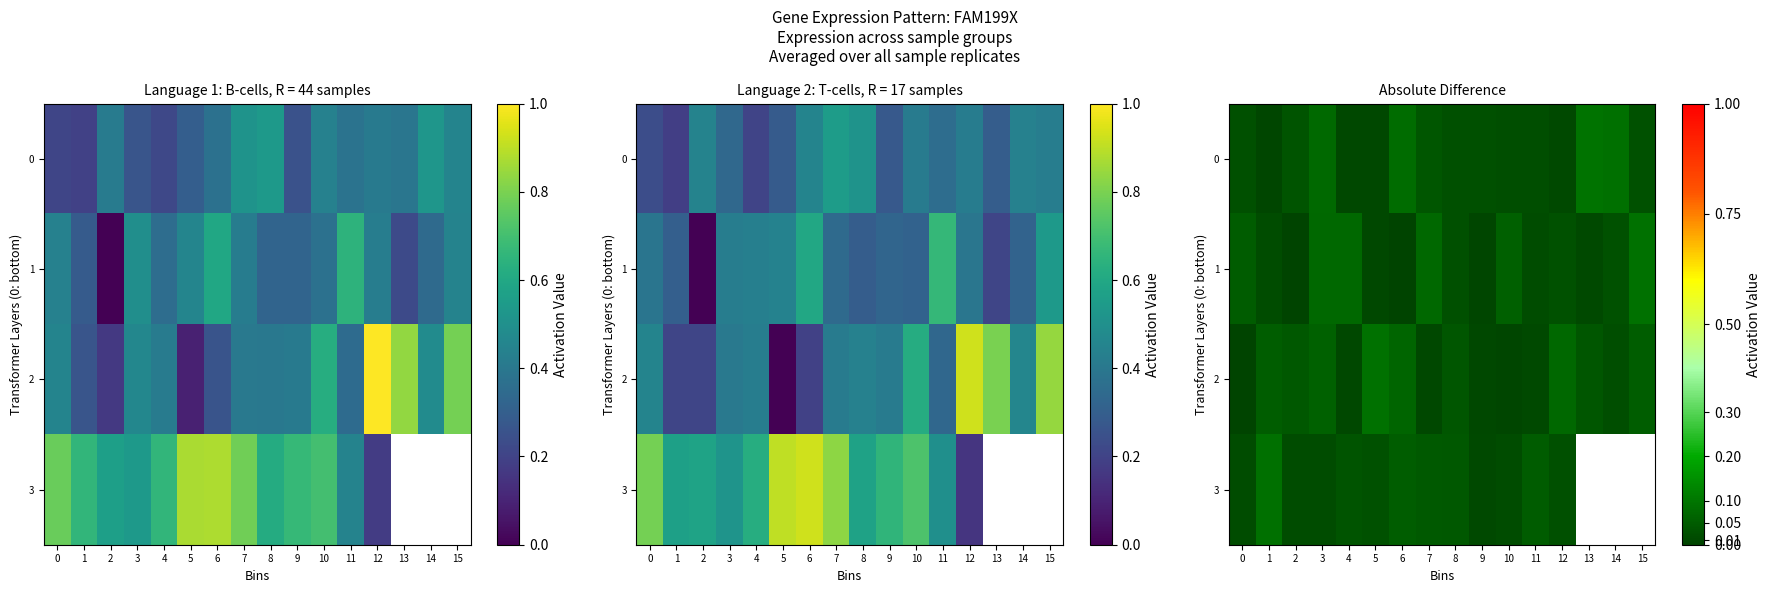

The value of 0 at 11 is 0.0. True or false?

True